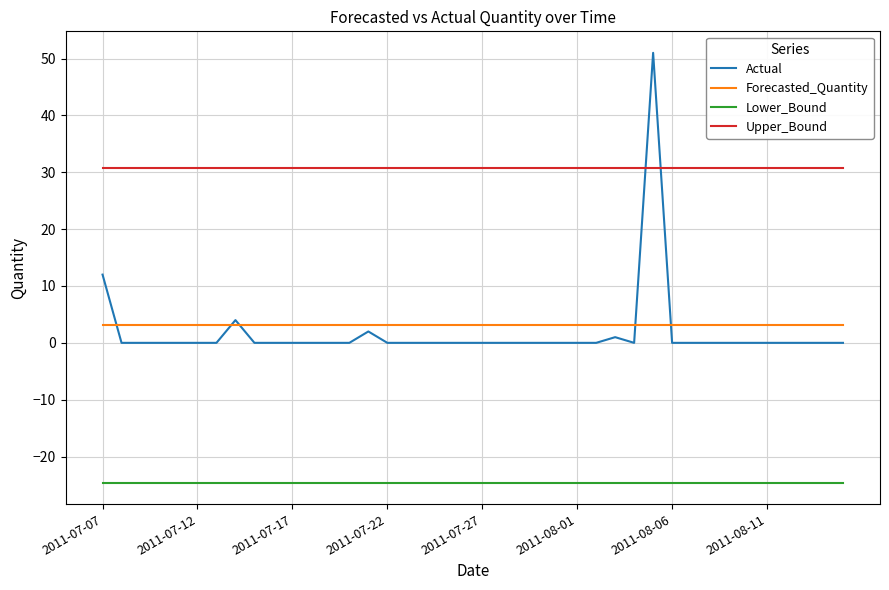

What is the sum of all Upper_Bound values?

1232.5